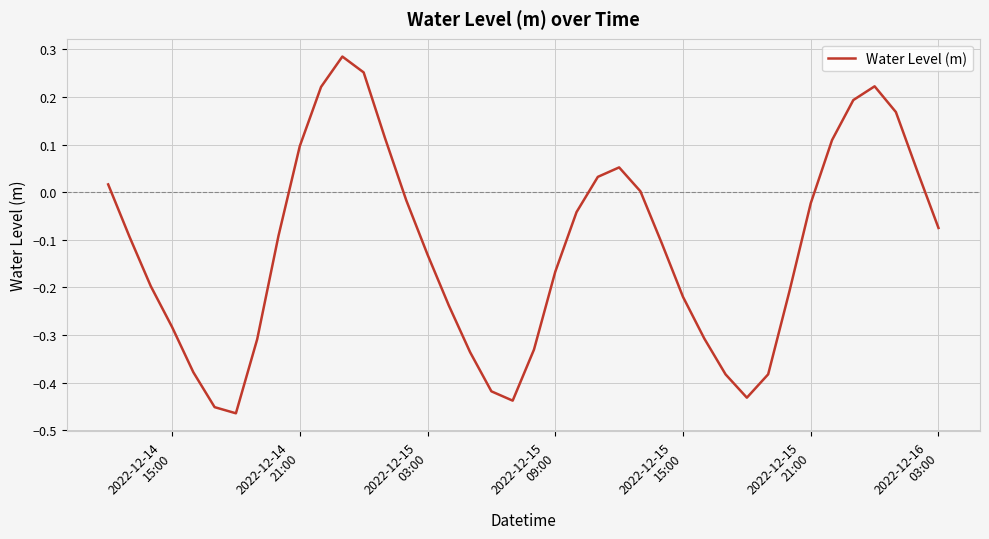

How many lines are shown in the chart?

1